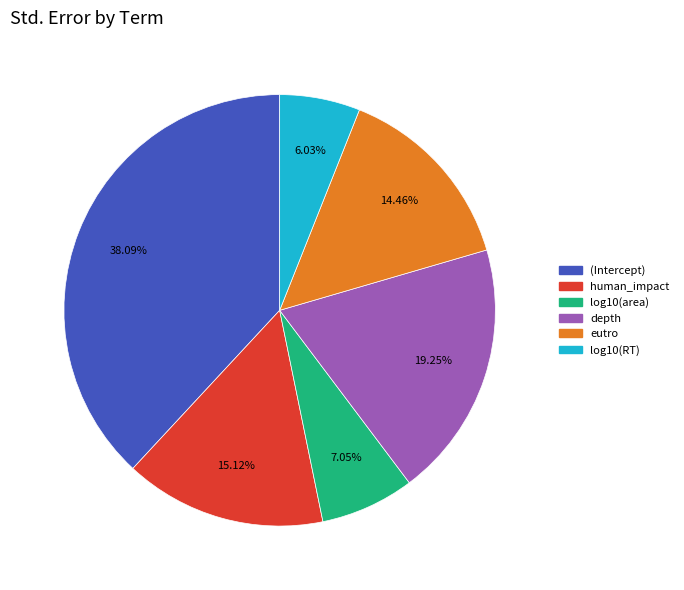

The log10(RT) slice represents 6% of the pie. True or false?

True